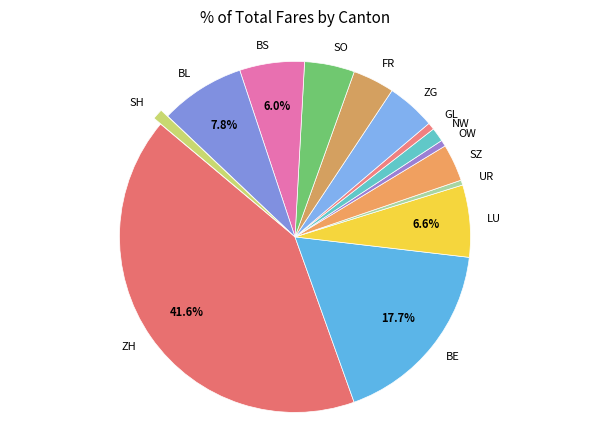

To the nearest percent, what percentage of the pie is SZ?

3%